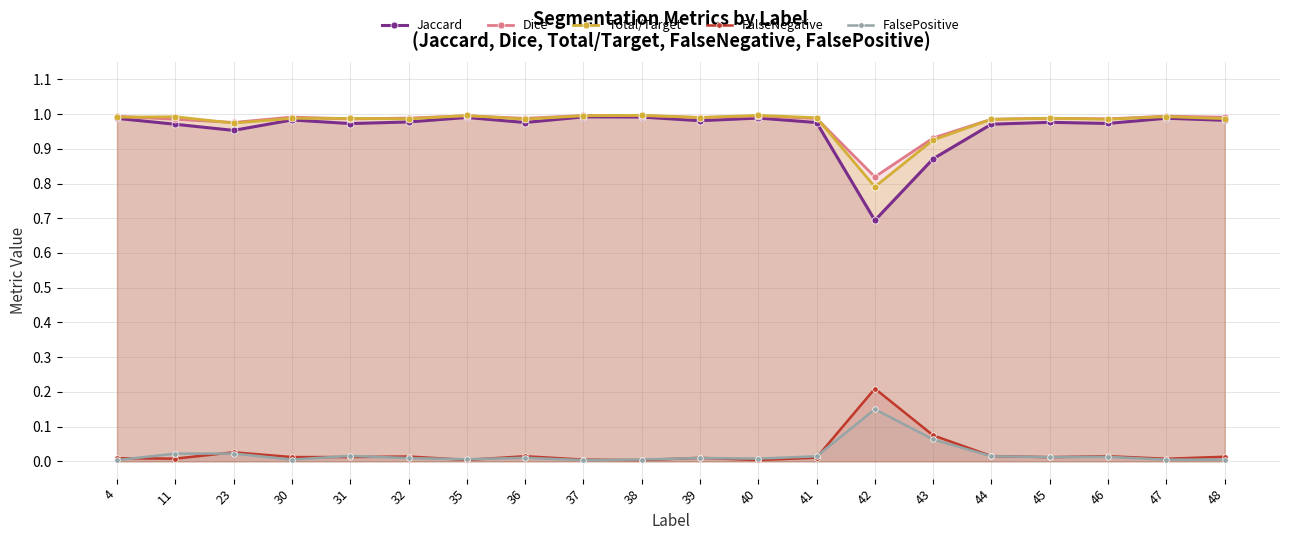

At which label does FalsePositive reach its peak?

42